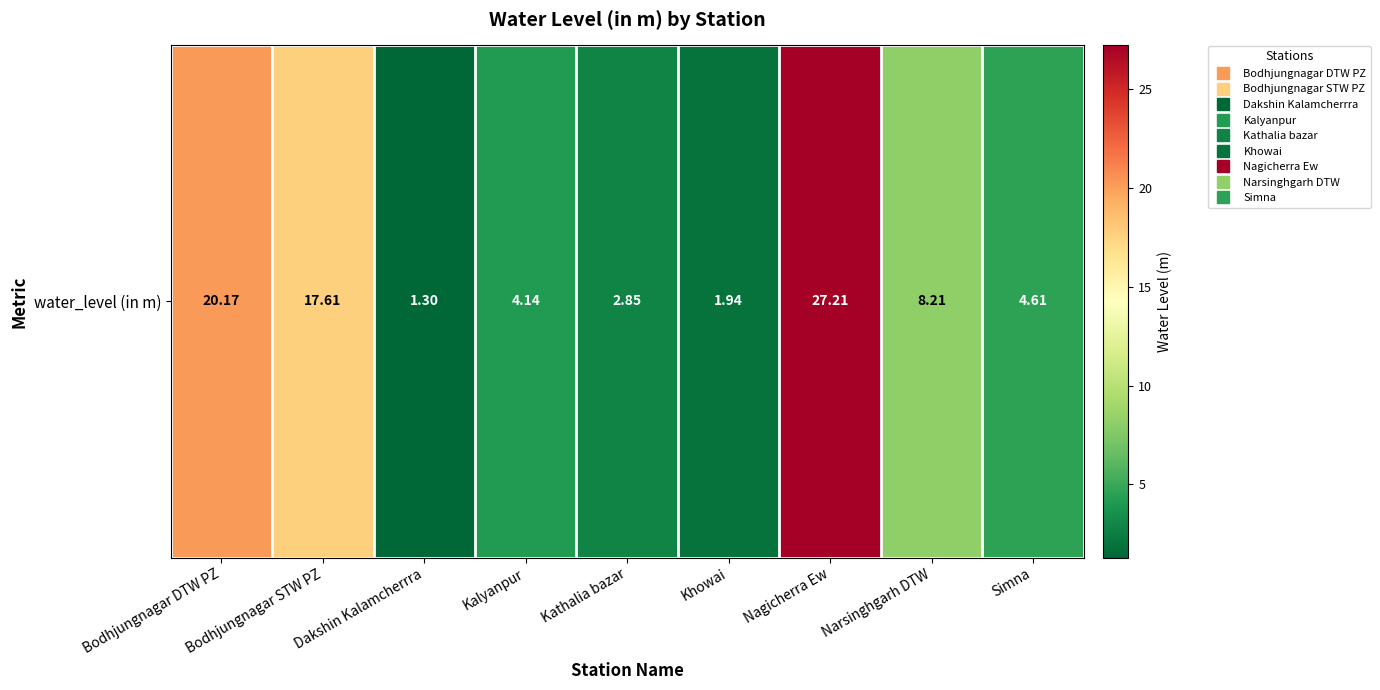

Rank the categories by value from lowest to highest.

Dakshin Kalamcherrra, Khowai, Kathalia bazar, Kalyanpur, Simna, Narsinghgarh DTW, Bodhjungnagar STW PZ, Bodhjungnagar DTW PZ, Nagicherra Ew